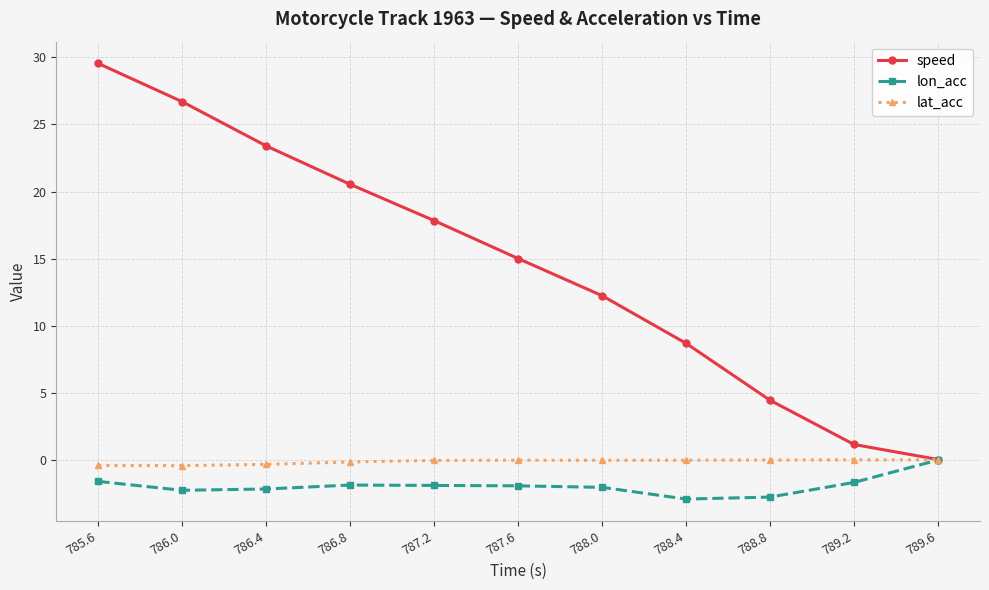

Is it true that speed equals 23.4 at 786.4?

True